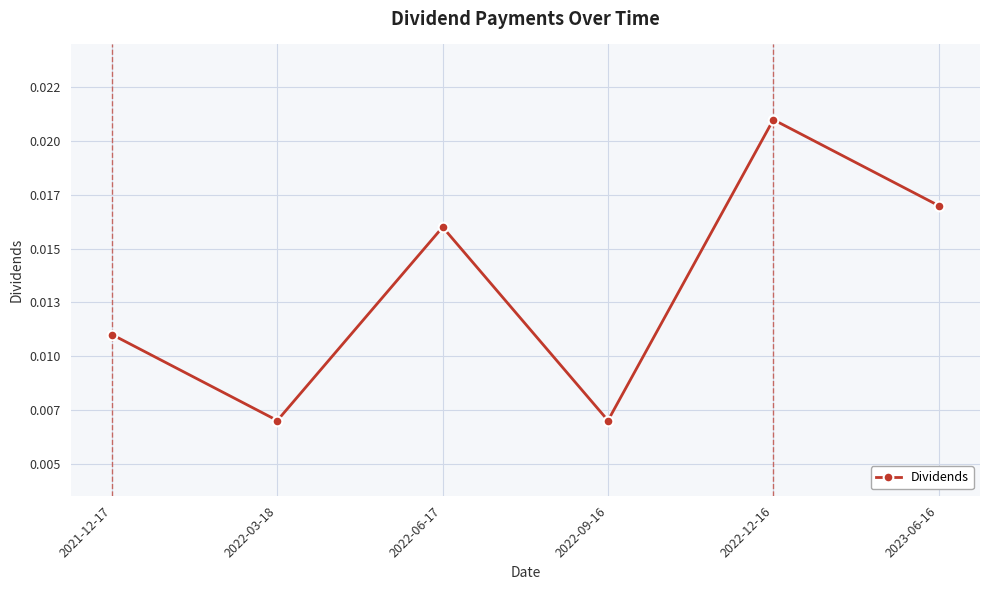

Is this an area chart (filled region under the line)?

No